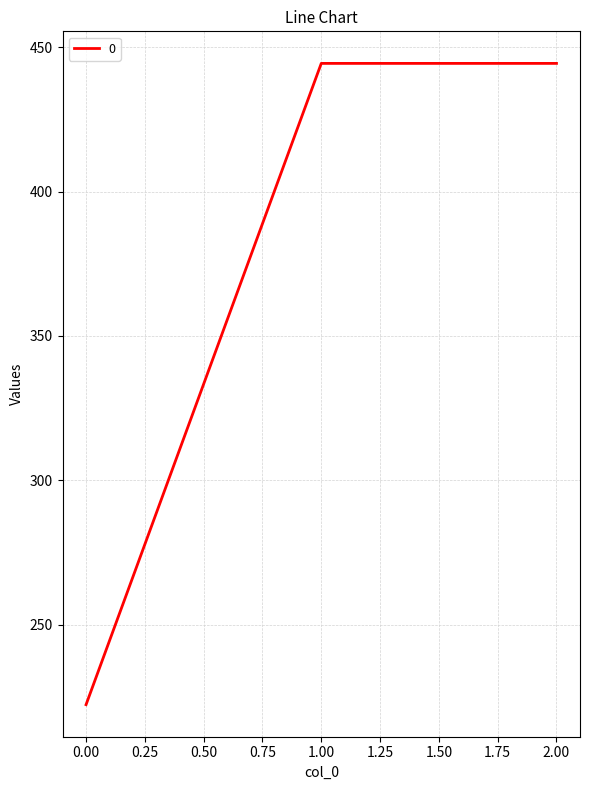

Reading left to right, extract all data points from this chart.

222.2	444.4	444.4